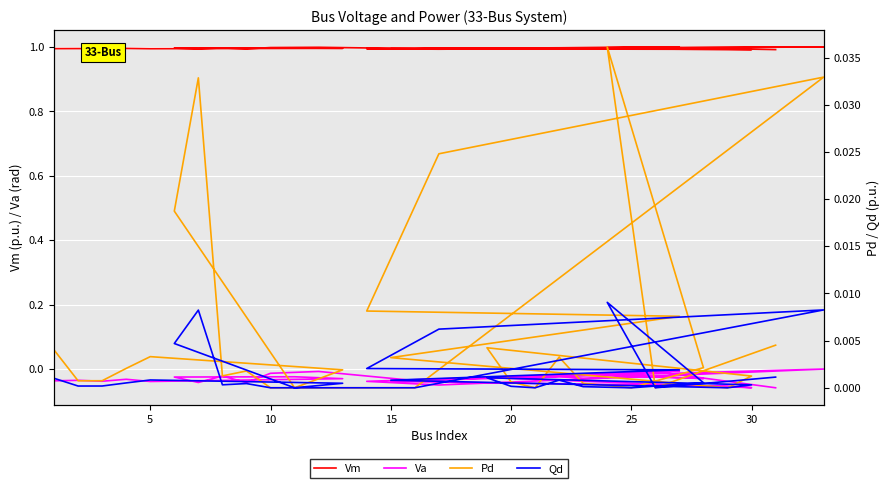

Which series has the largest total across all categories?

Vm